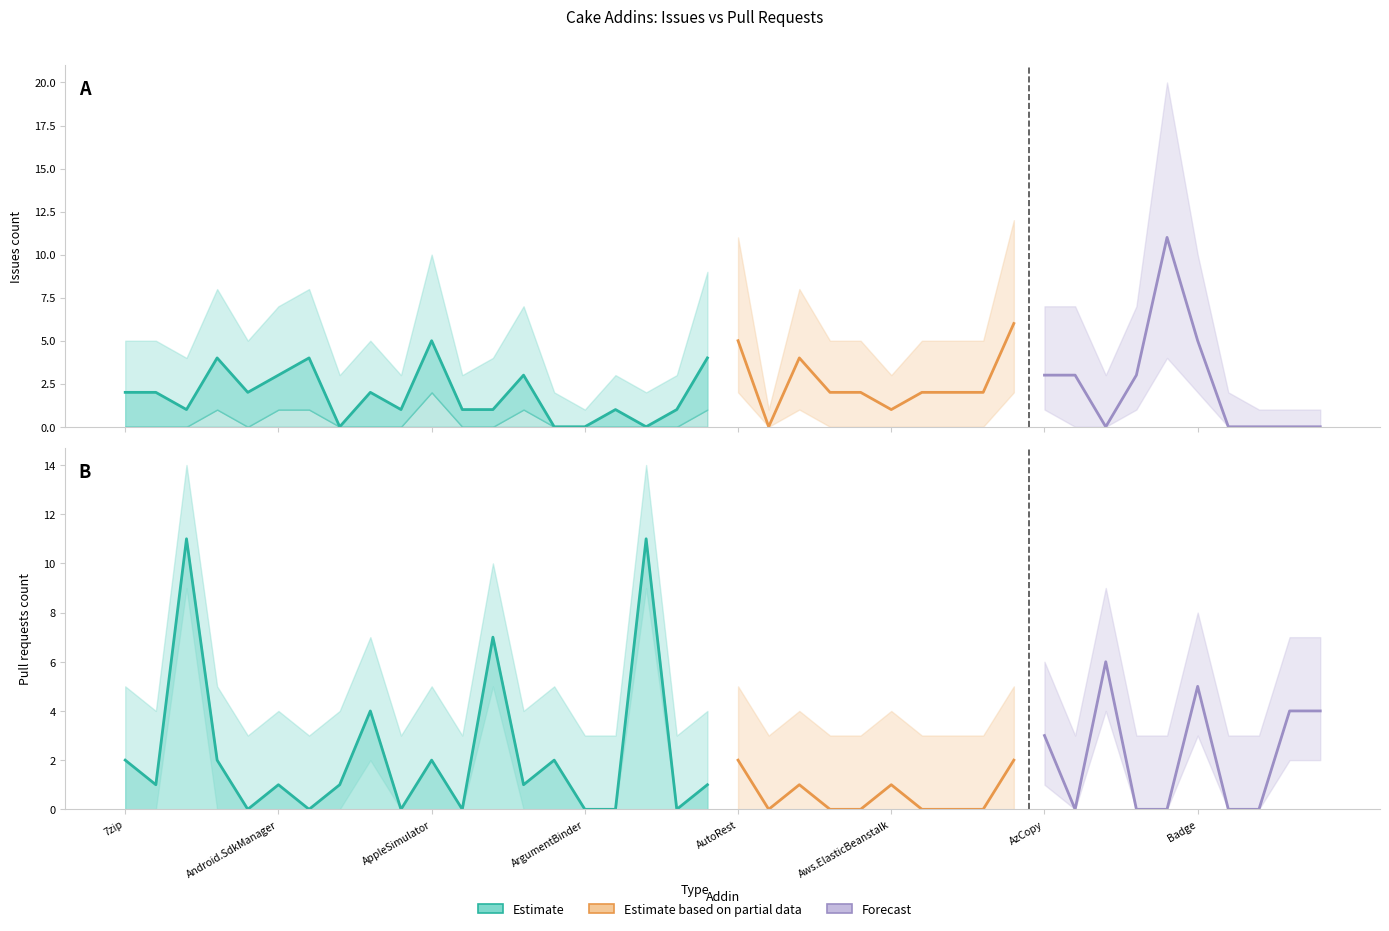

What value does the Issues lower series have at Cake.AWS.CloudFront?

1